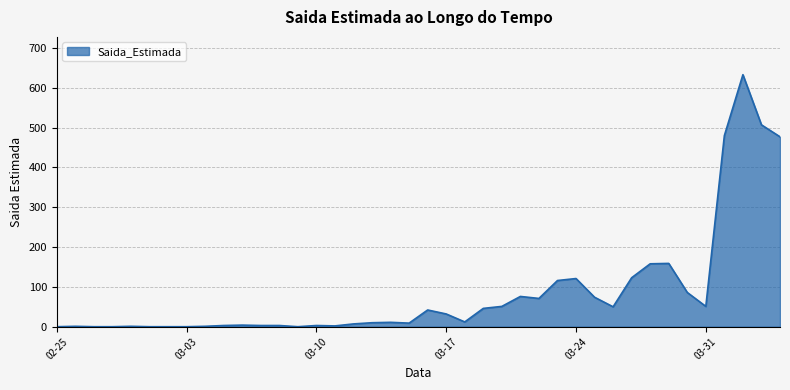

What is the maximum value shown in the chart?

633